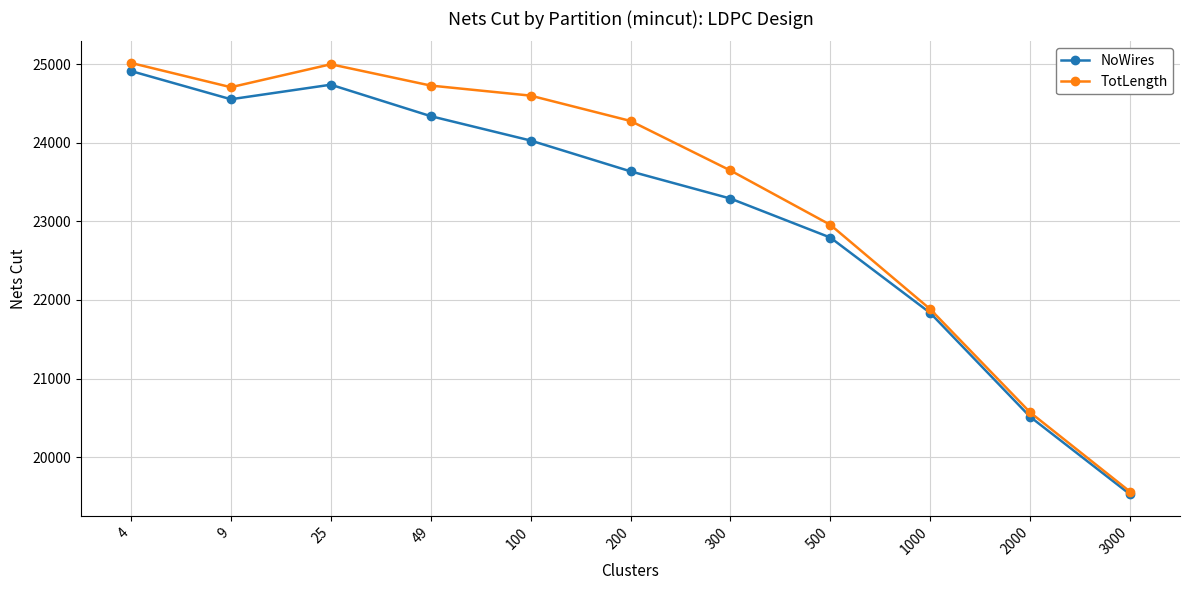

List the series in order of their peak value, highest first.

TotLength, NoWires